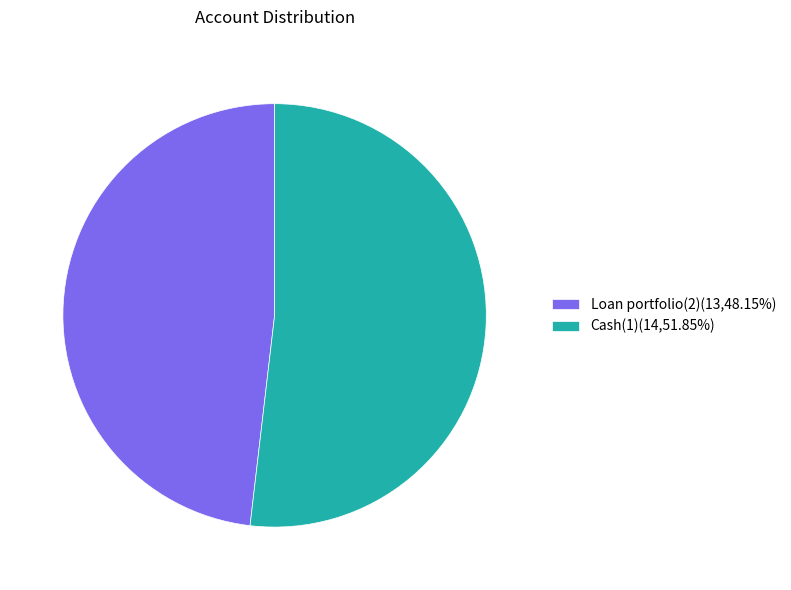

Rank the categories by value from lowest to highest.

Loan portfolio(2), Cash(1)